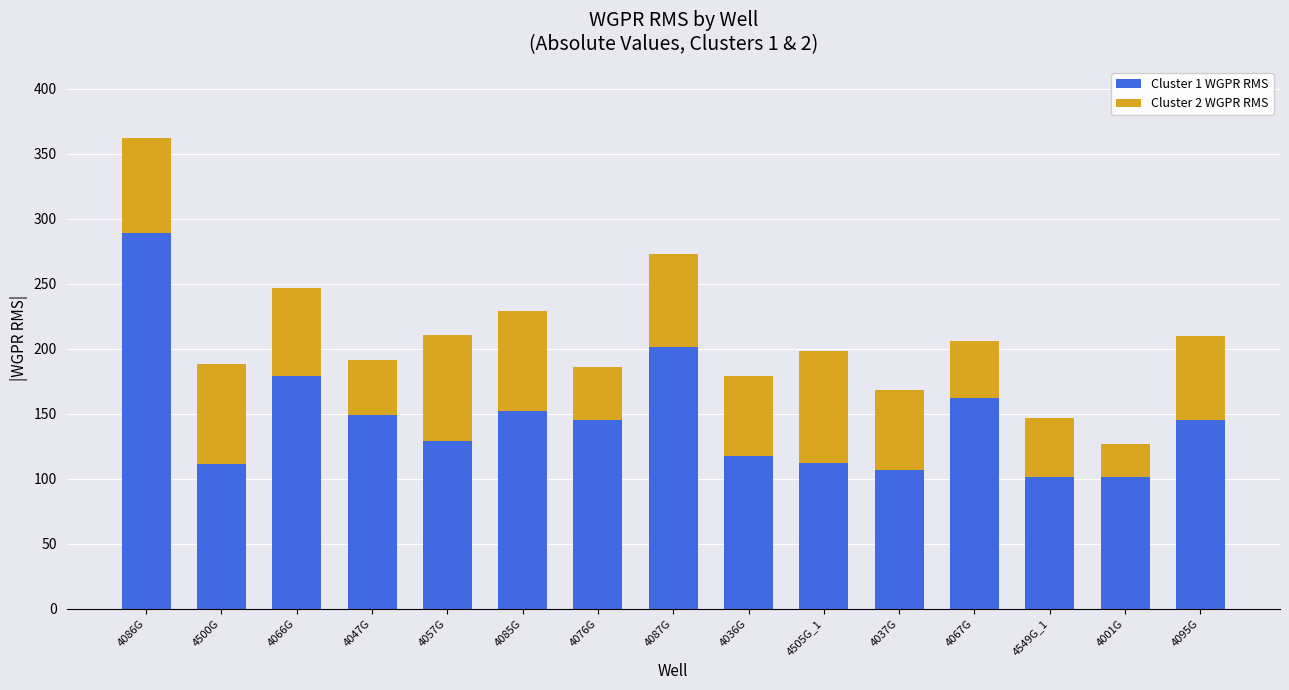

What is the total value across all series at 4500G?

188.1